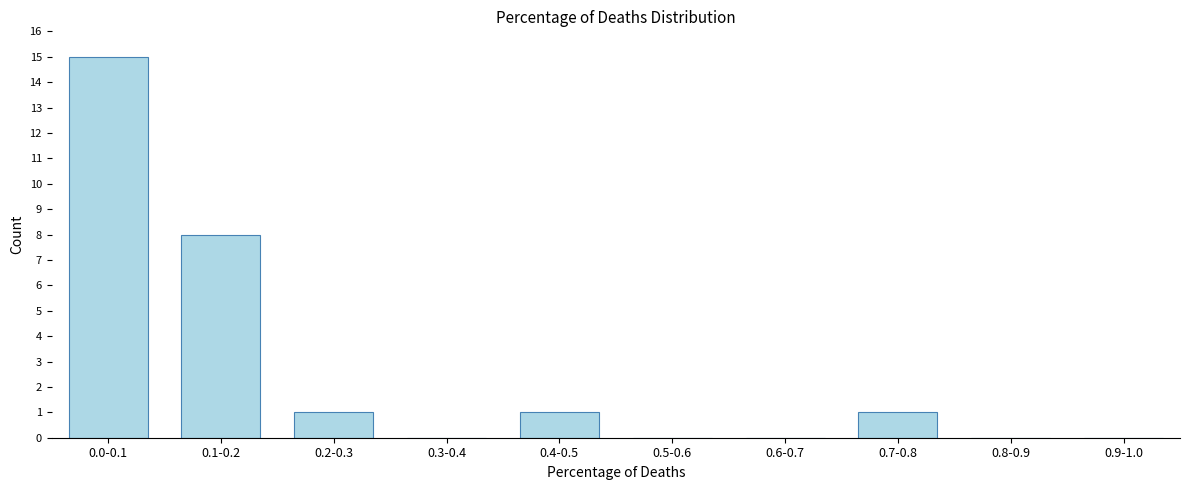

Reading left to right, extract all data points from this chart.

0.0-0.1=15	0.1-0.2=8	0.2-0.3=1	0.3-0.4=0	0.4-0.5=1	0.5-0.6=0	0.6-0.7=0	0.7-0.8=1	0.8-0.9=0	0.9-1.0=0